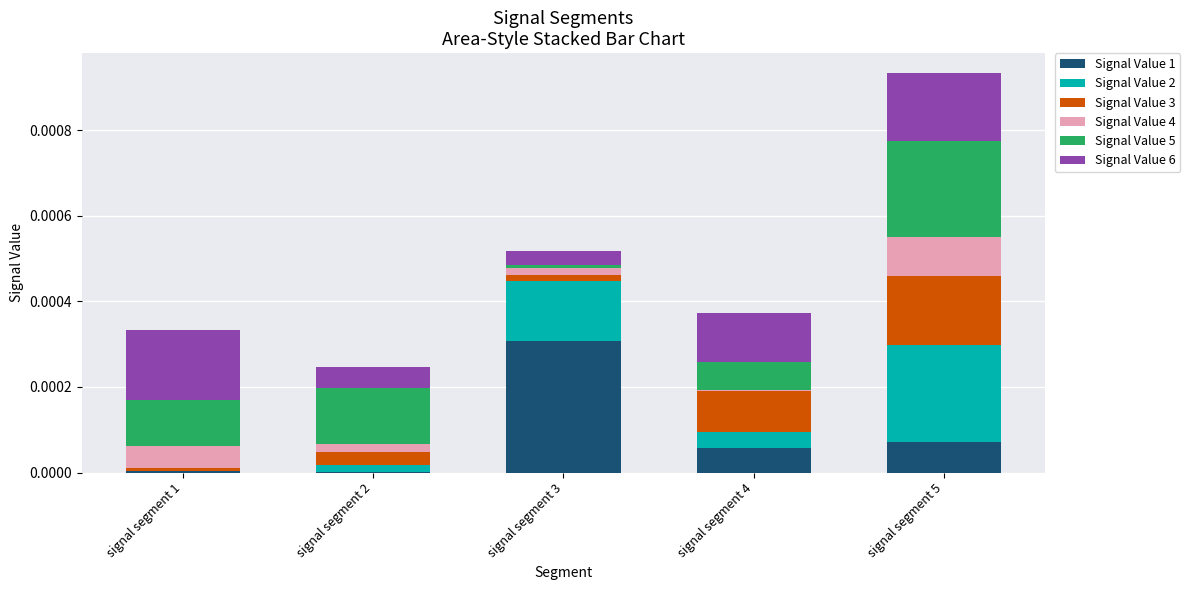

At which category is the sum across all series the highest?

signal segment 5